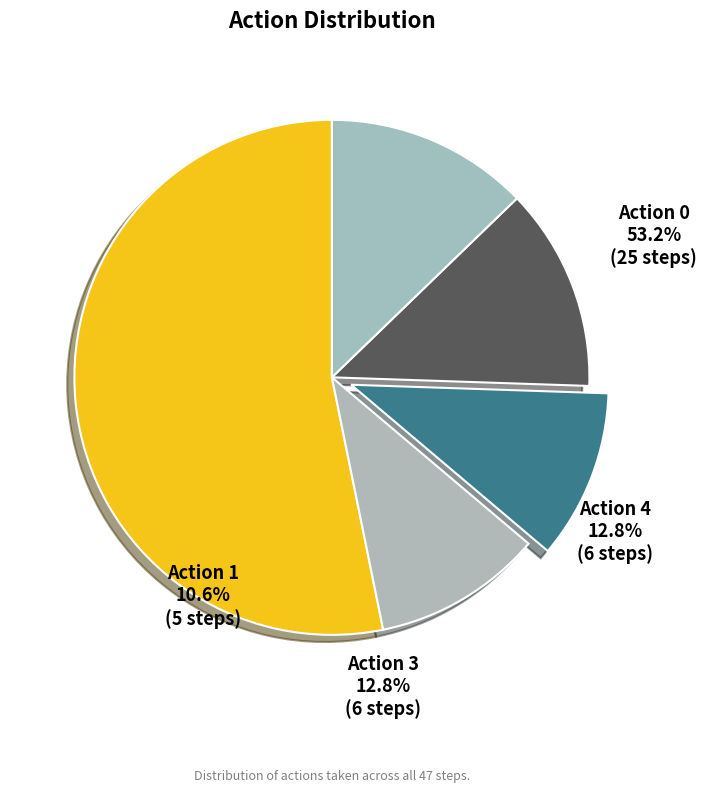

Which has a higher value, Action 1 or Action 2?

Action 1